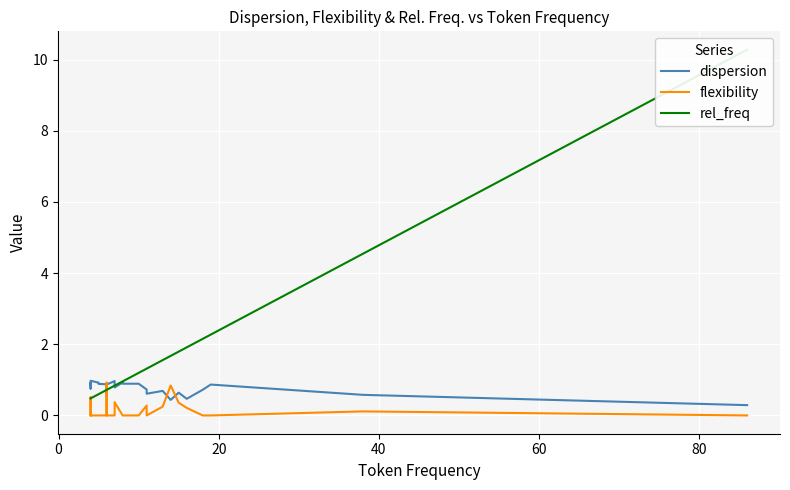

How many values in the flexibility series exceed 0?

10